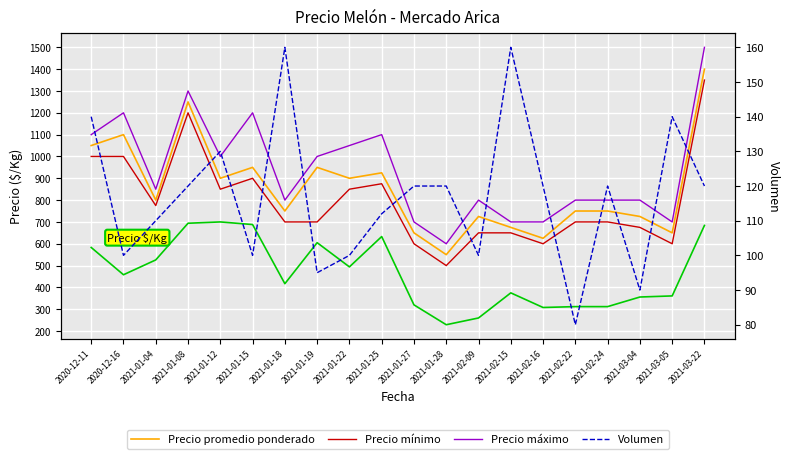

True or false: Precio $/Kg and Precio mínimo intersect in this chart.

False